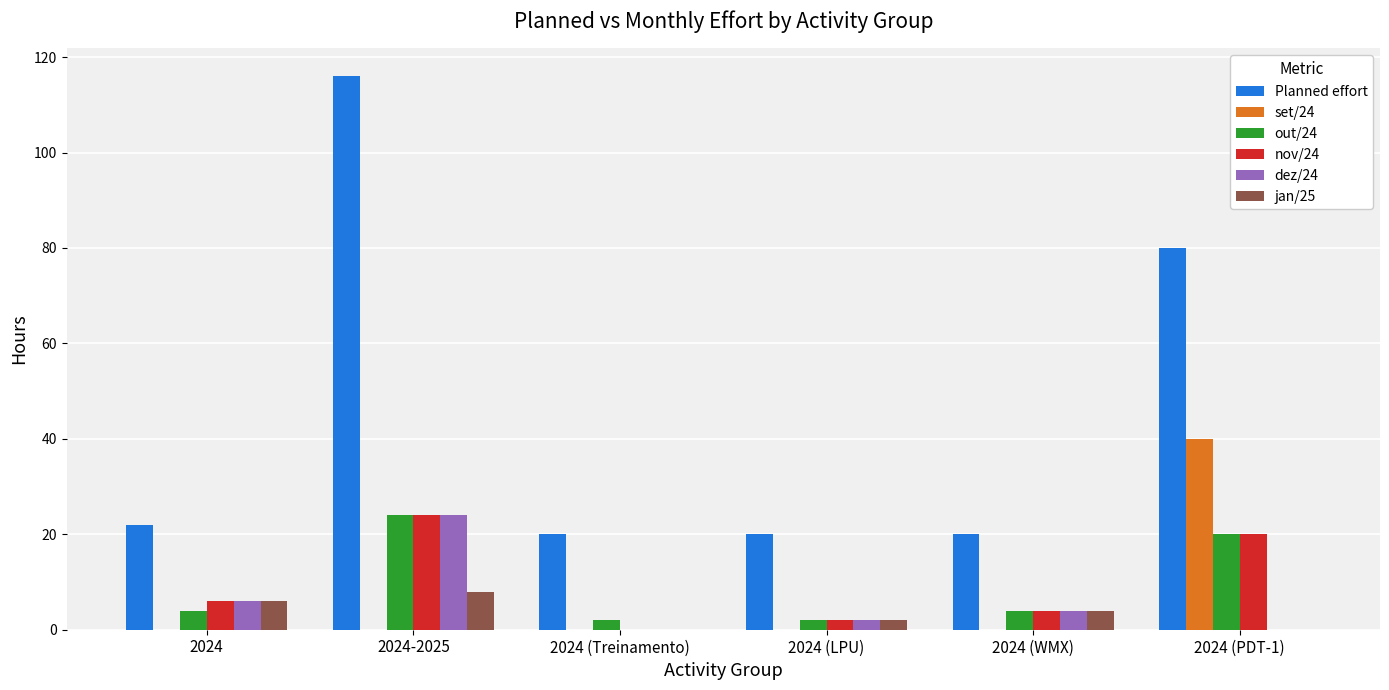

What is the total value across all series at 2024 (Treinamento)?

22